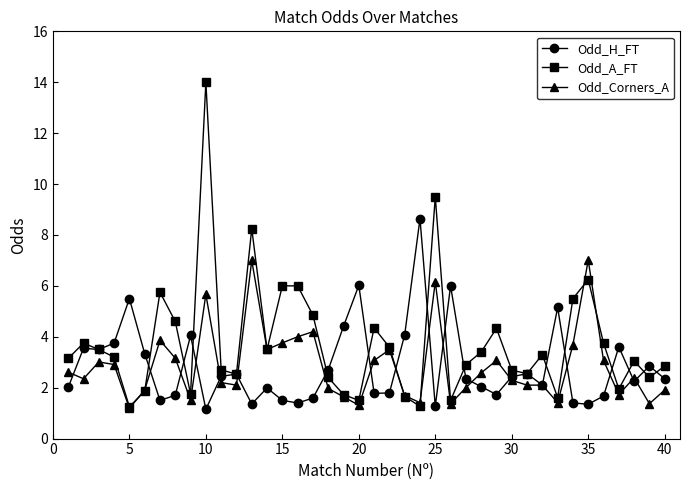

List the series in order of their peak value, highest first.

Odd_A_FT, Odd_H_FT, Odd_Corners_A